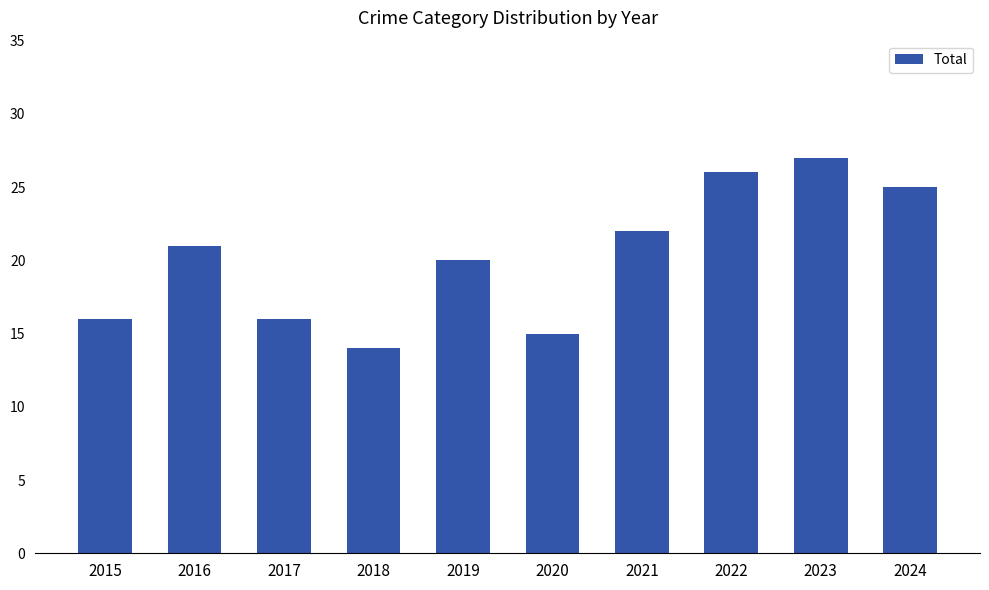

Does the chart contain any negative values?

No